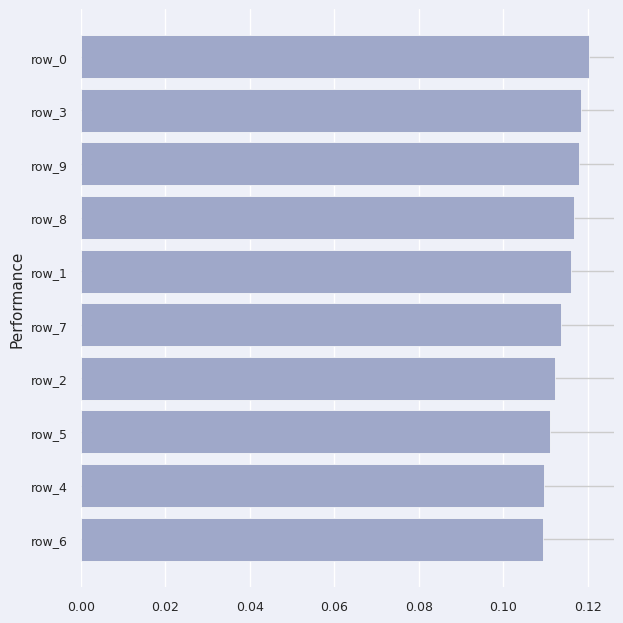

The chart shows a value of 0.2 at row_6. True or false?

False